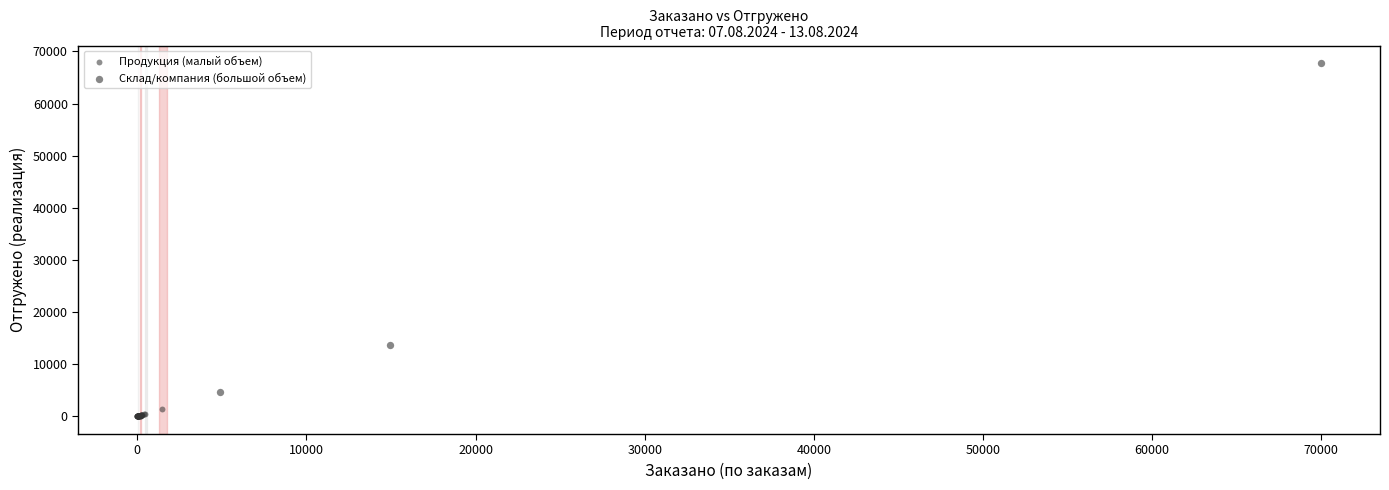

Which series reaches the minimum Y coordinate?

Продукция (малый объем)